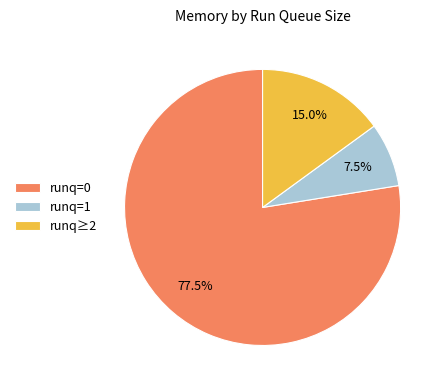

What is the total percentage of runq=1 and runq=0?

85.0%